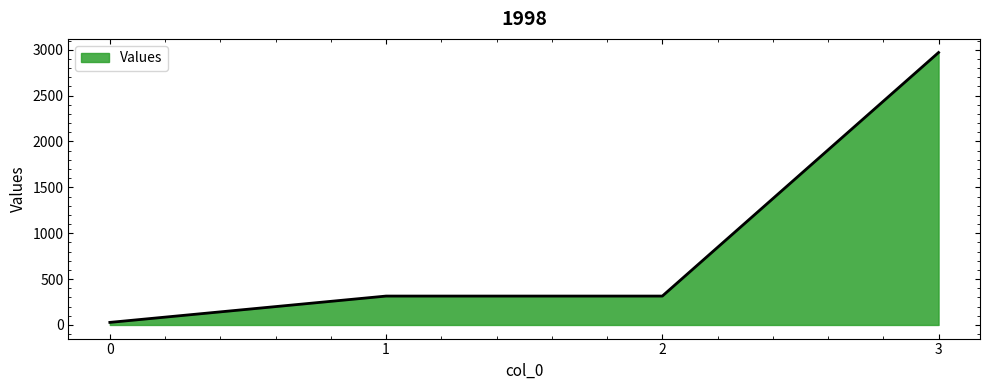

Does the chart display data point markers on the line(s)?

No